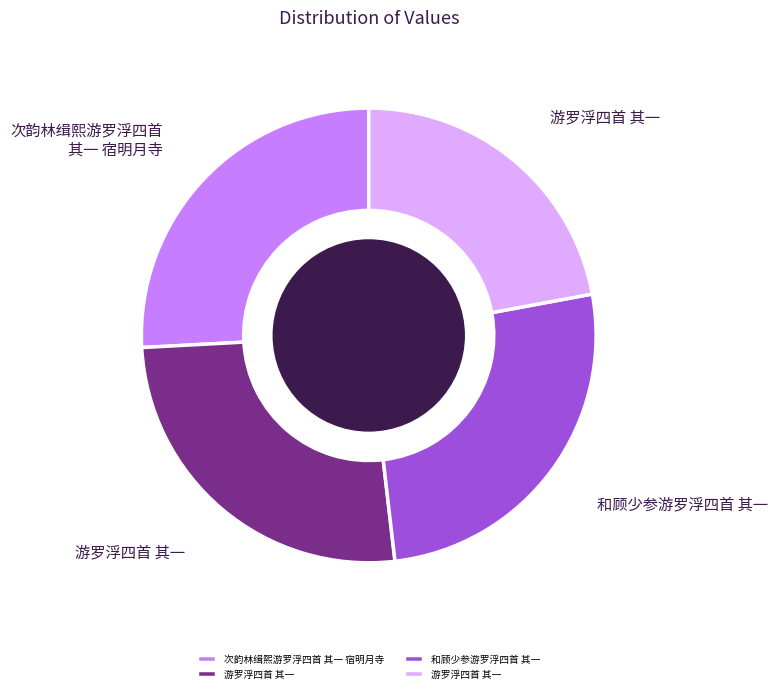

Is there a majority slice in this chart?

No